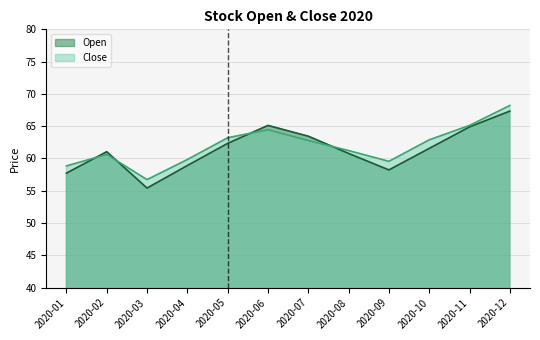

How many intersections are there between Open and Close?

4